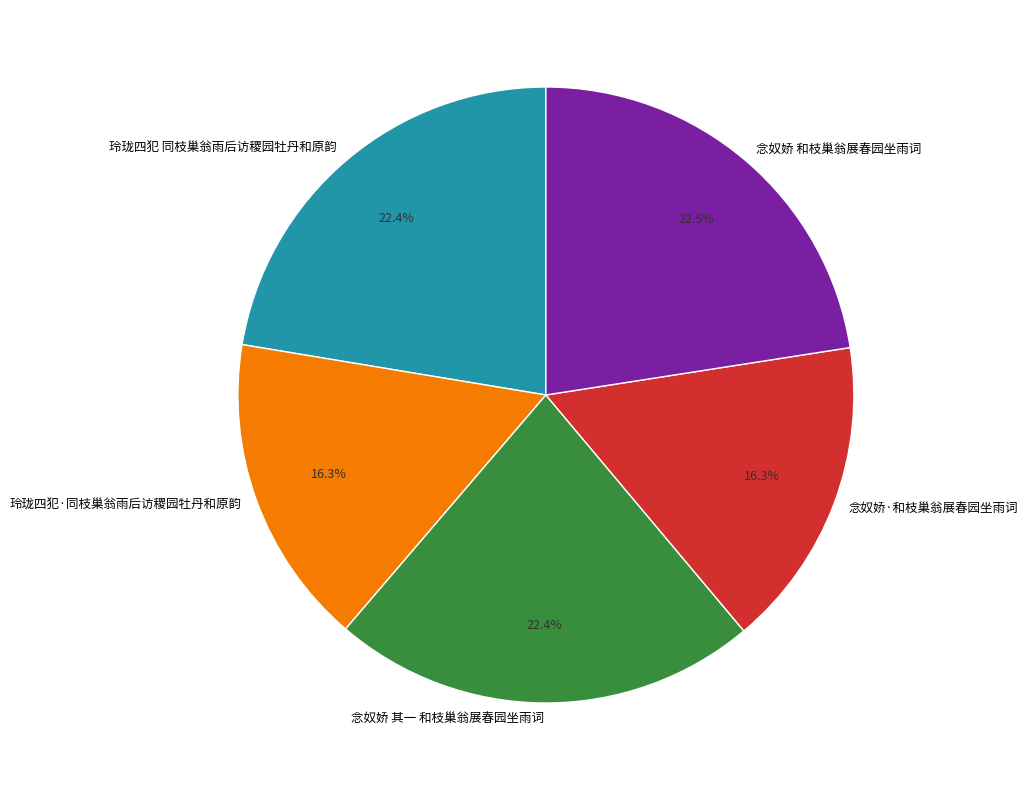

What is the ratio of the value at 念奴娇 和枝巢翁展春园坐雨词 to the value at 念奴娇 其一 和枝巢翁展春园坐雨词?

1.0